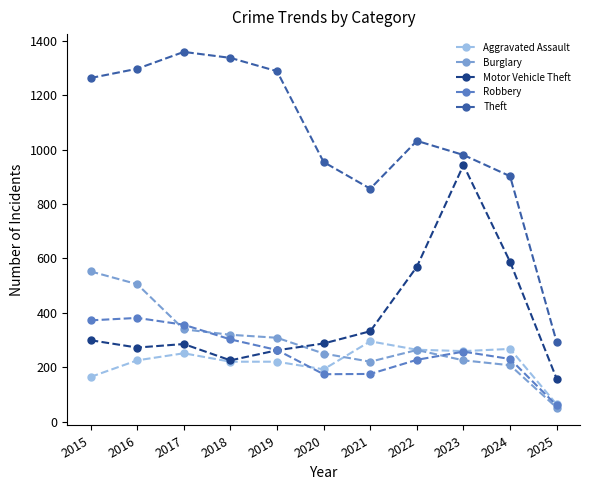

Is the value of Motor Vehicle Theft at 2025 greater than the value of Robbery at 2016?

No